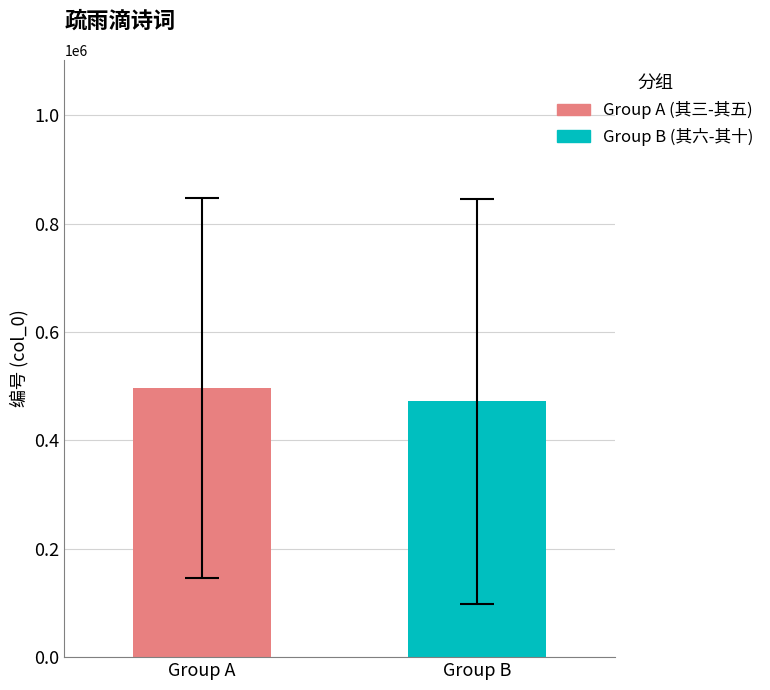

What is the smallest value displayed?

472089.6